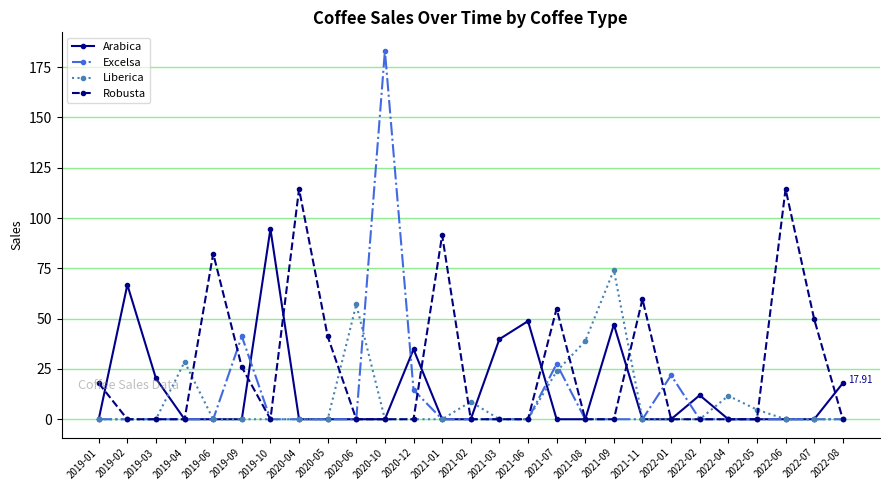

The value of Liberica at 2021-06 is 0.0. True or false?

True